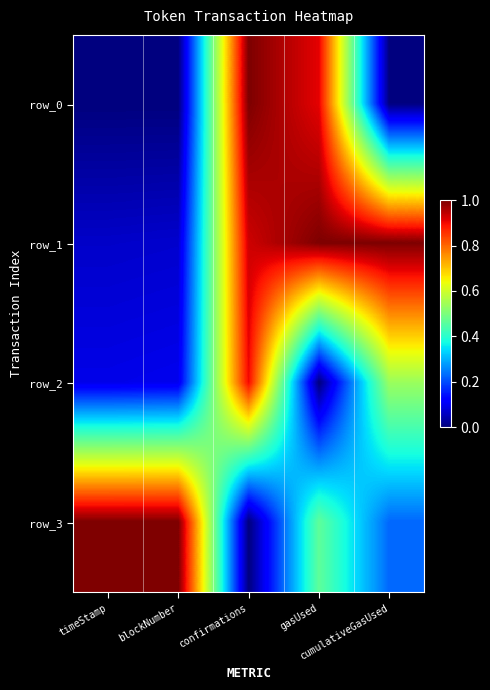

Between blockNumber and confirmations, which is larger?

confirmations